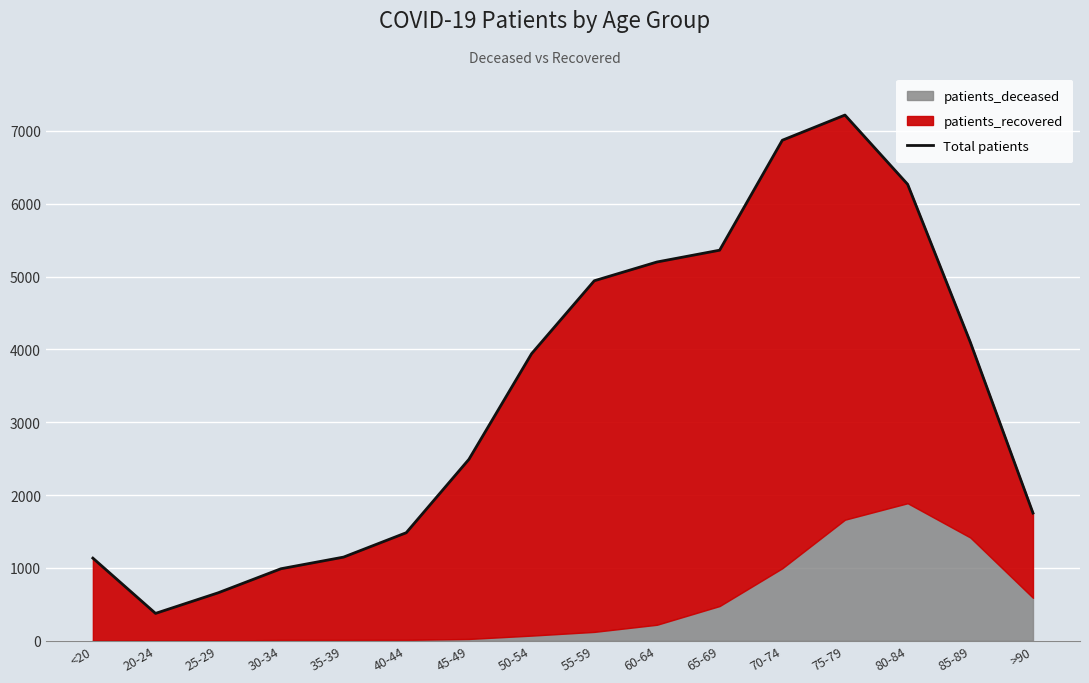

Where is the data nearest to the value 3797?

50-54